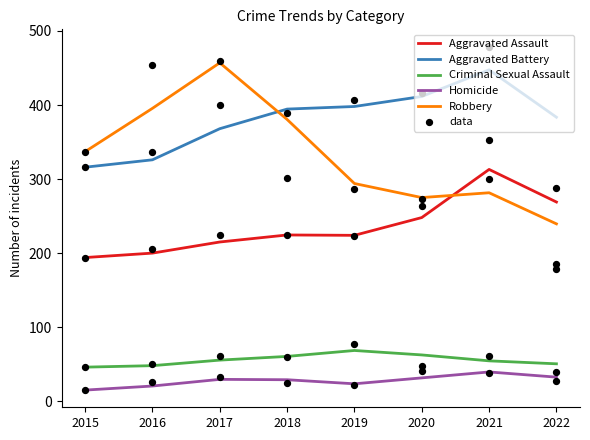

Which series reaches the minimum Y coordinate?

Homicide